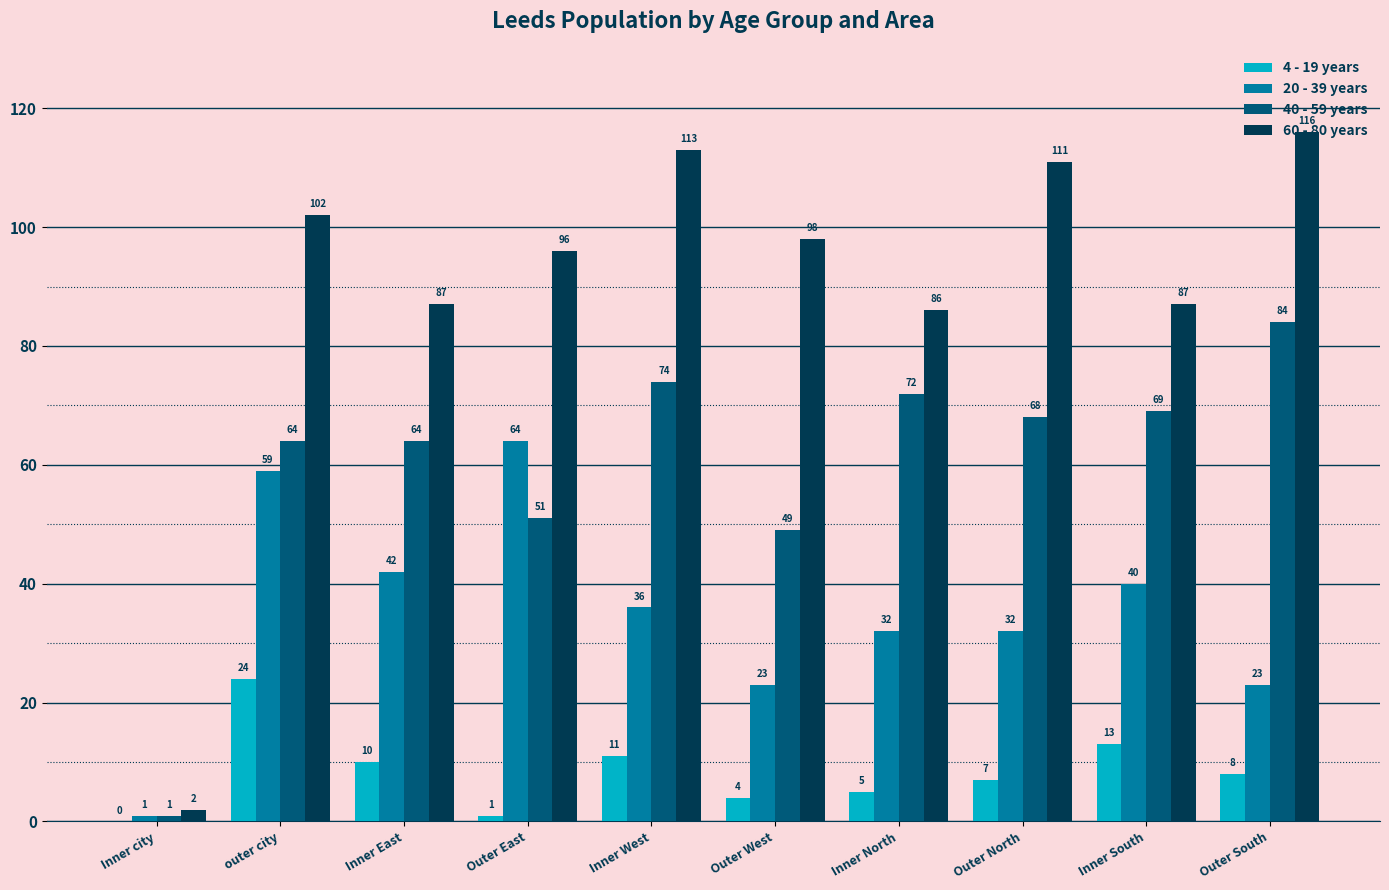

What is the maximum value shown in the chart?

116